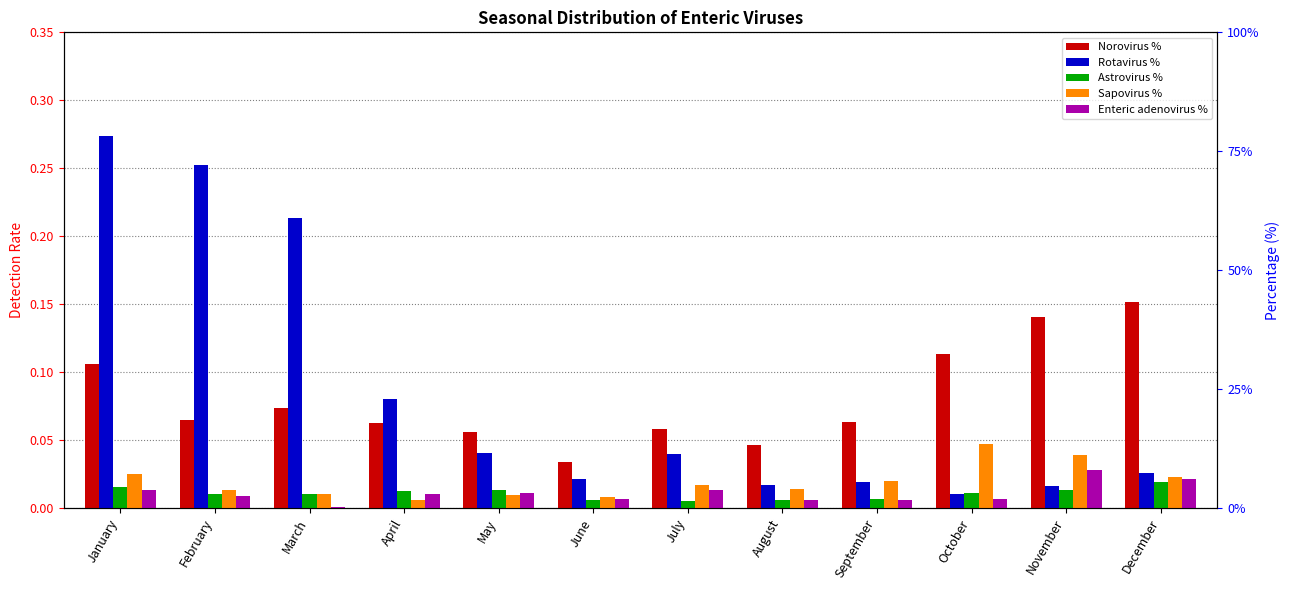

Rank the series at September from highest to lowest value.

Norovirus %, Sapovirus %, Rotavirus %, Astrovirus %, Enteric adenovirus %